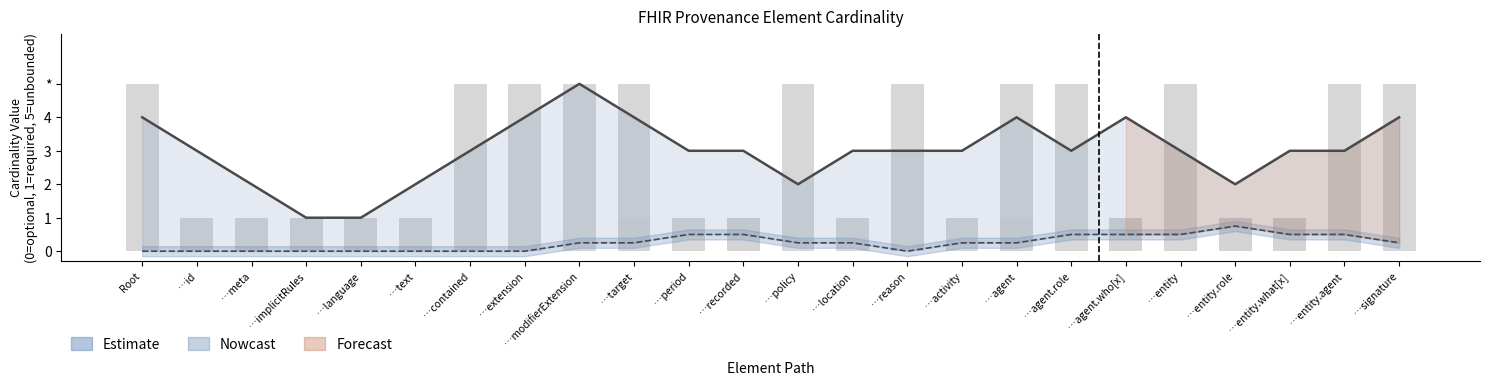

What is the maximum value shown in the chart?

5